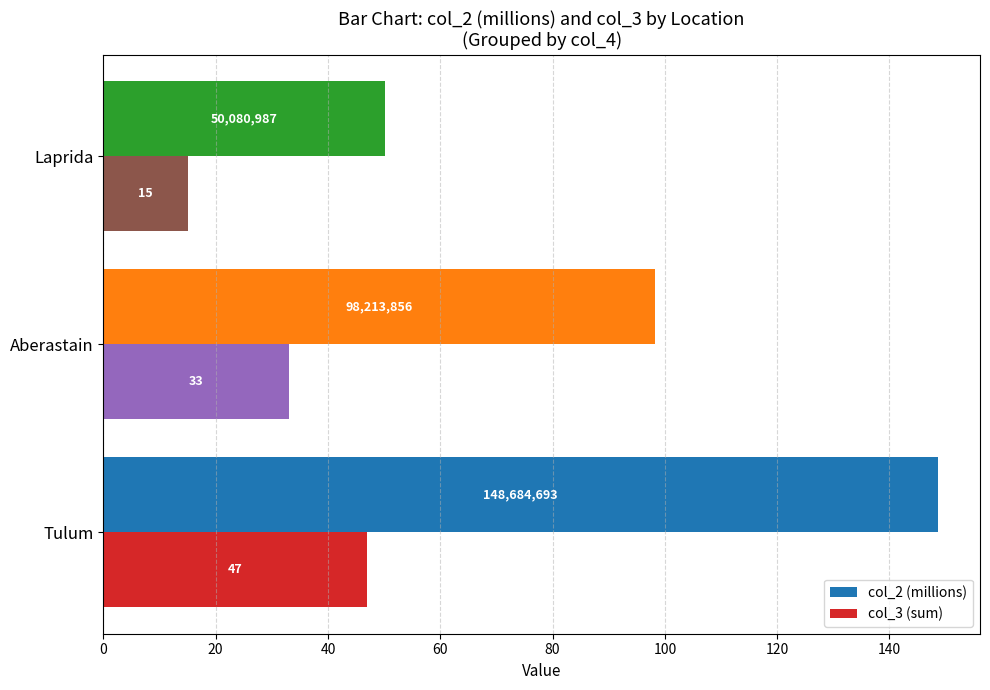

Rank the series by their maximum value, from lowest to highest.

col_3 (sum), col_2 (millions)